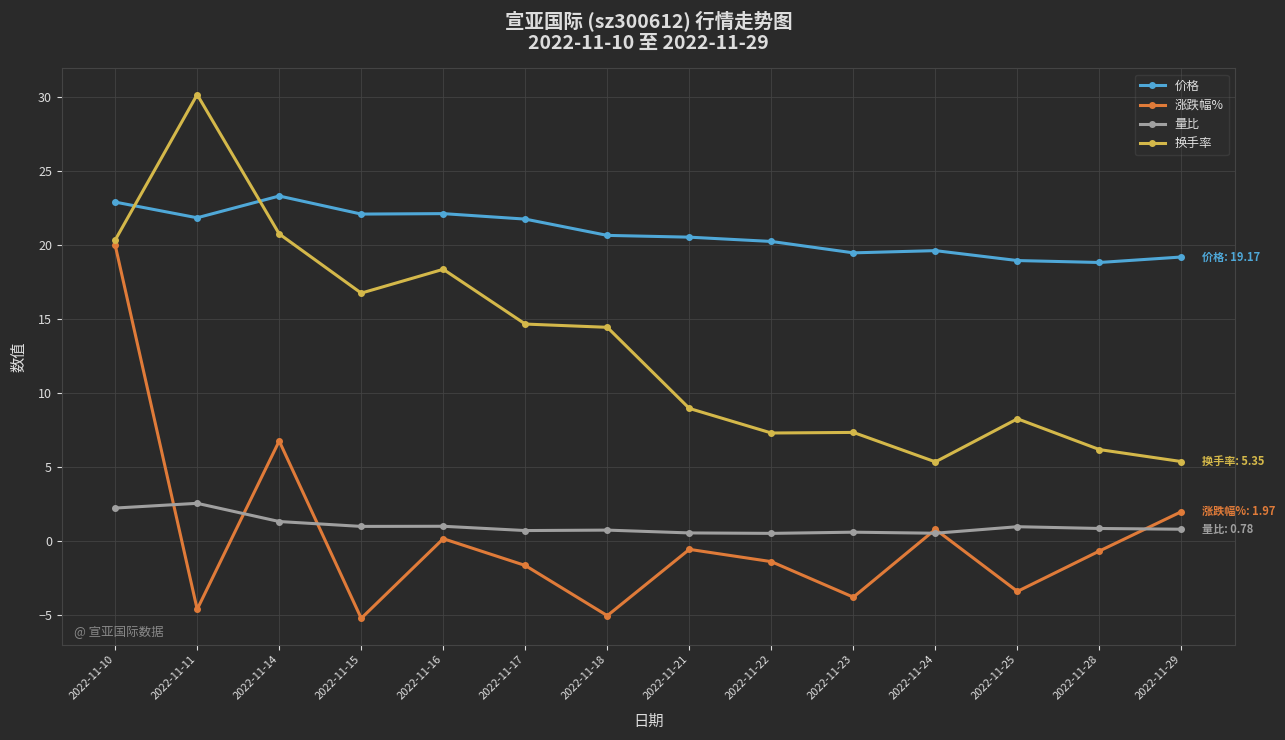

At which label does 涨跌幅% reach its peak?

2022-11-10